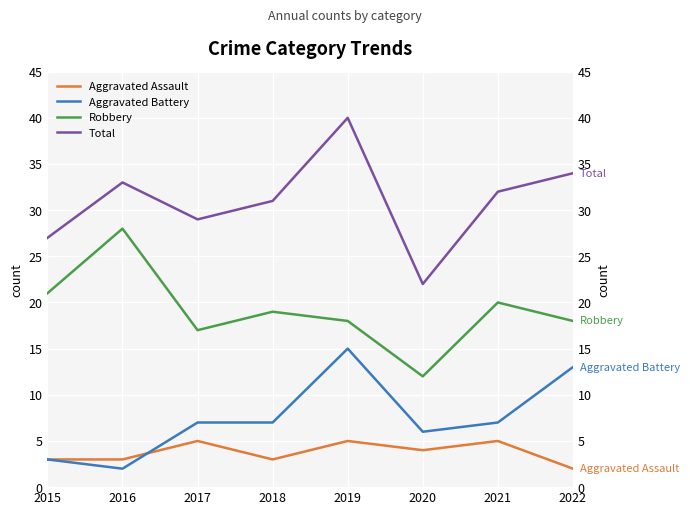

What is the lowest value of the Aggravated Assault series?

2